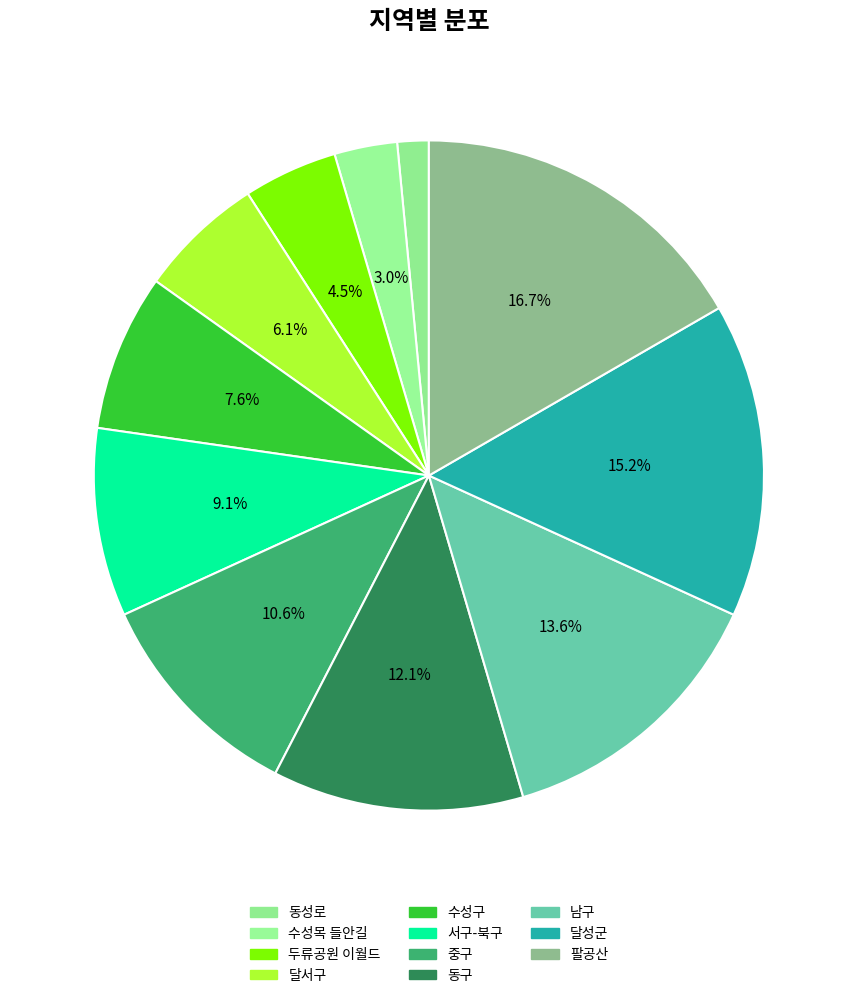

How many segments does this pie chart have?

11